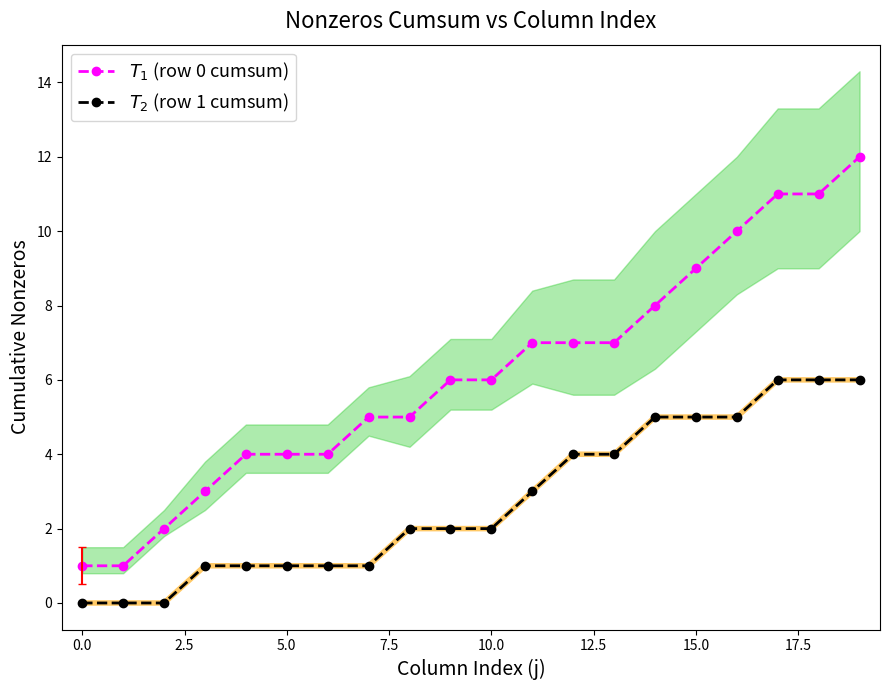

Rank the series by their average value, from highest to lowest.

$T_1$ (row 0 cumsum), $T_2$ (row 1 cumsum)